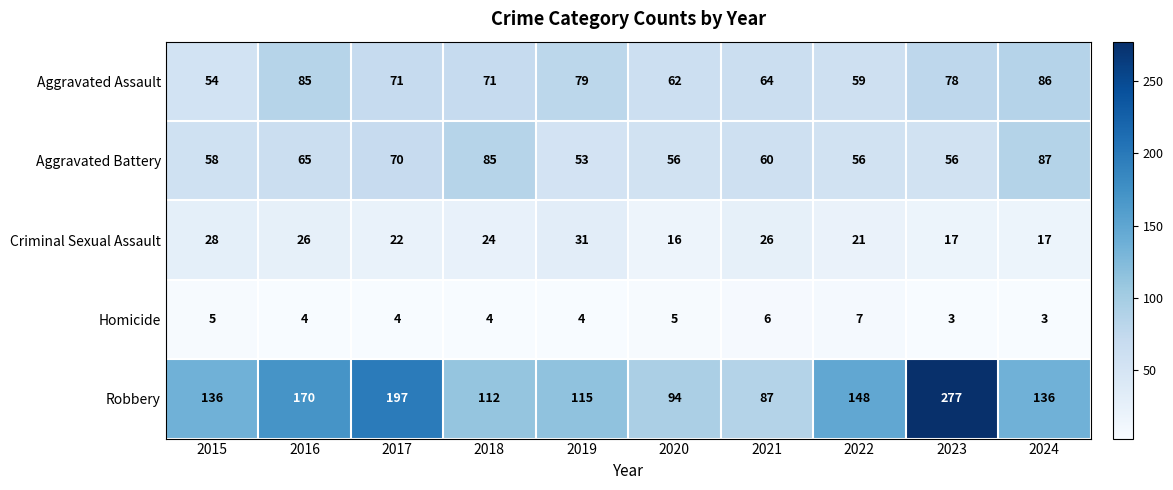

What is the minimum value shown in the chart?

3